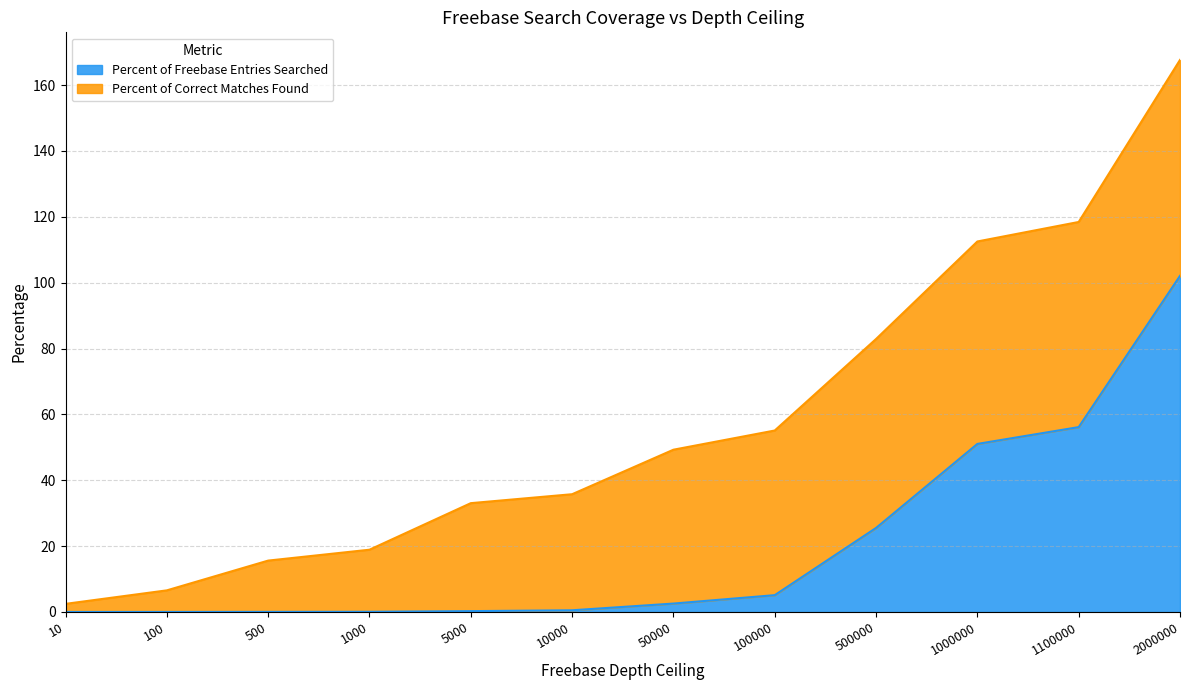

Reading left to right, list all the values displayed in this chart.

10=0.0	100=0.0	500=0.0	1000=0.1	5000=0.3	10000=0.5	50000=2.6	100000=5.1	500000=25.5	1000000=51.0	1100000=56.1	2000000=102.1